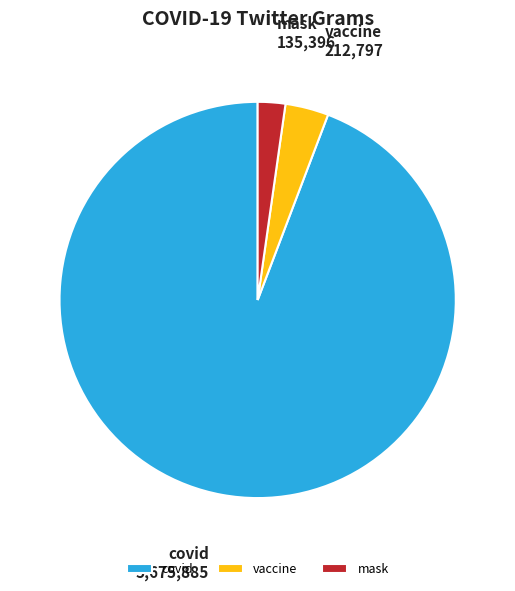

The vaccine slice represents 4% of the pie. True or false?

True